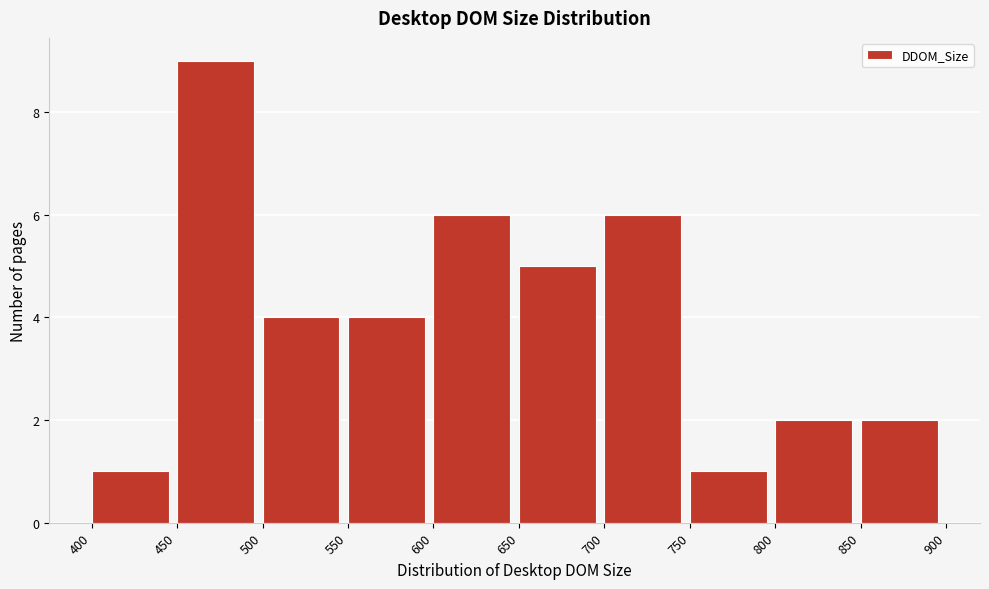

What is the height of the bar covering 750 to 800 on the x-axis? The values are not printed on the chart, so give them approximately, as read against the axis.

1